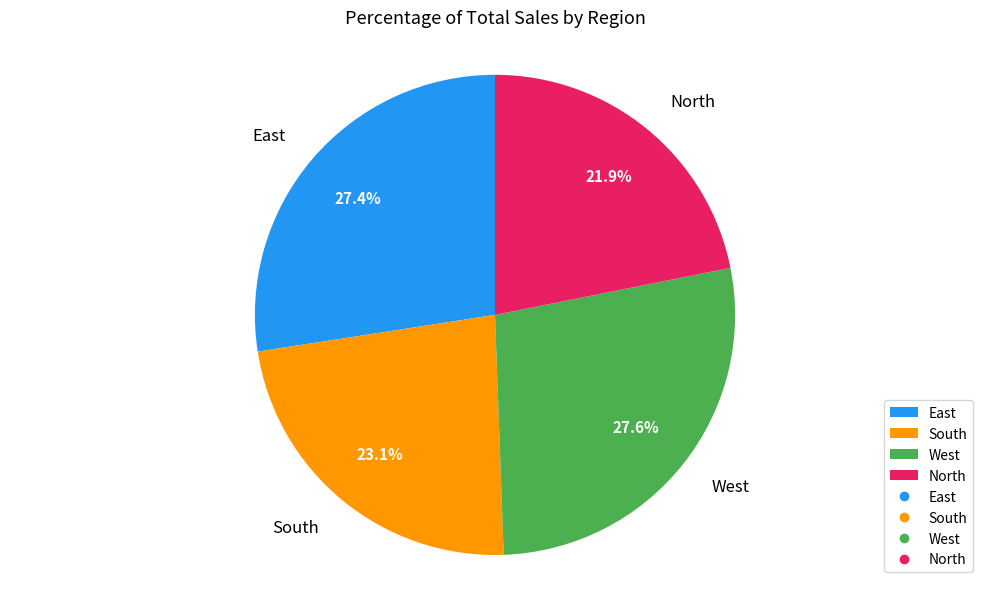

Is it true that North is 22% of the pie?

True